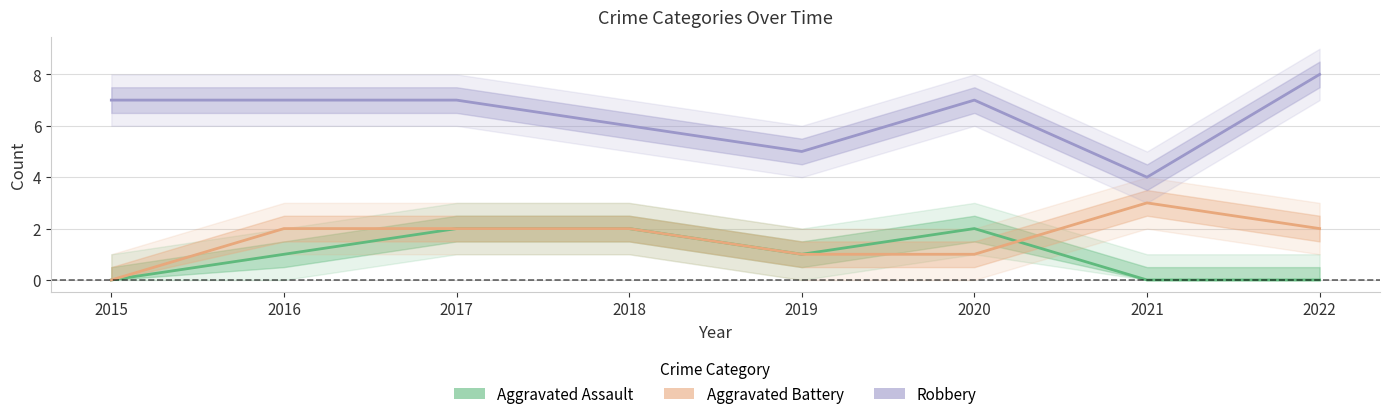

What is the approximate value of Robbery at 2019?

5